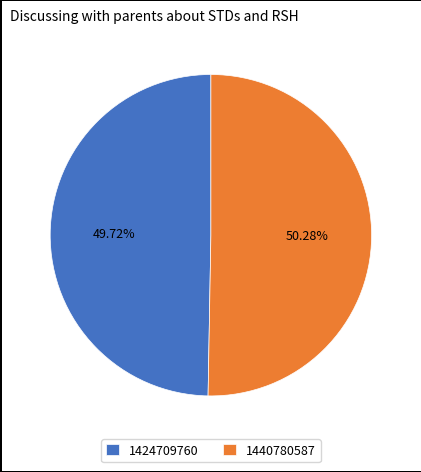

To the nearest percent, what is the average slice percentage?

50%